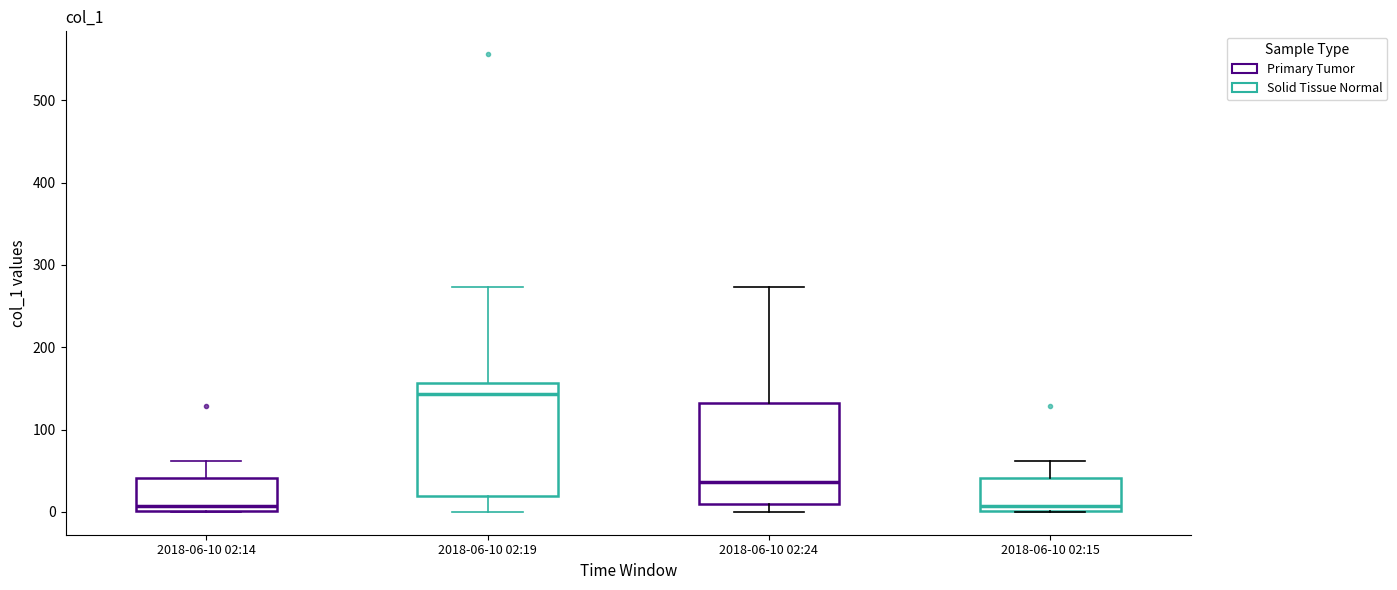

Where does the upper whisker of the box for 2018-06-10 02:19 end on the y-axis? The values are not printed on the chart, so give them approximately, as read against the axis.

270